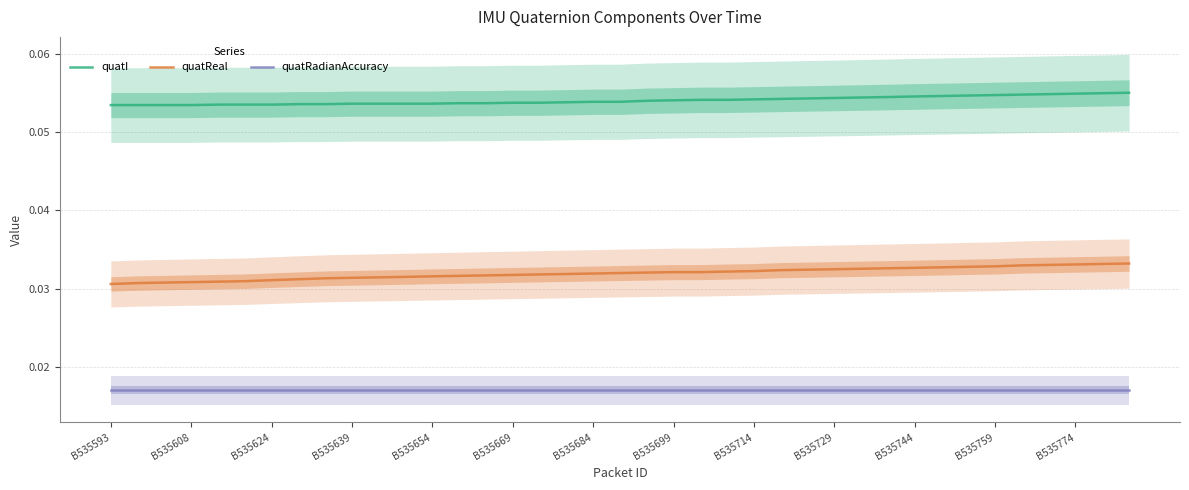

True or false: quatRadianAccuracy and quatI cross at least once.

False